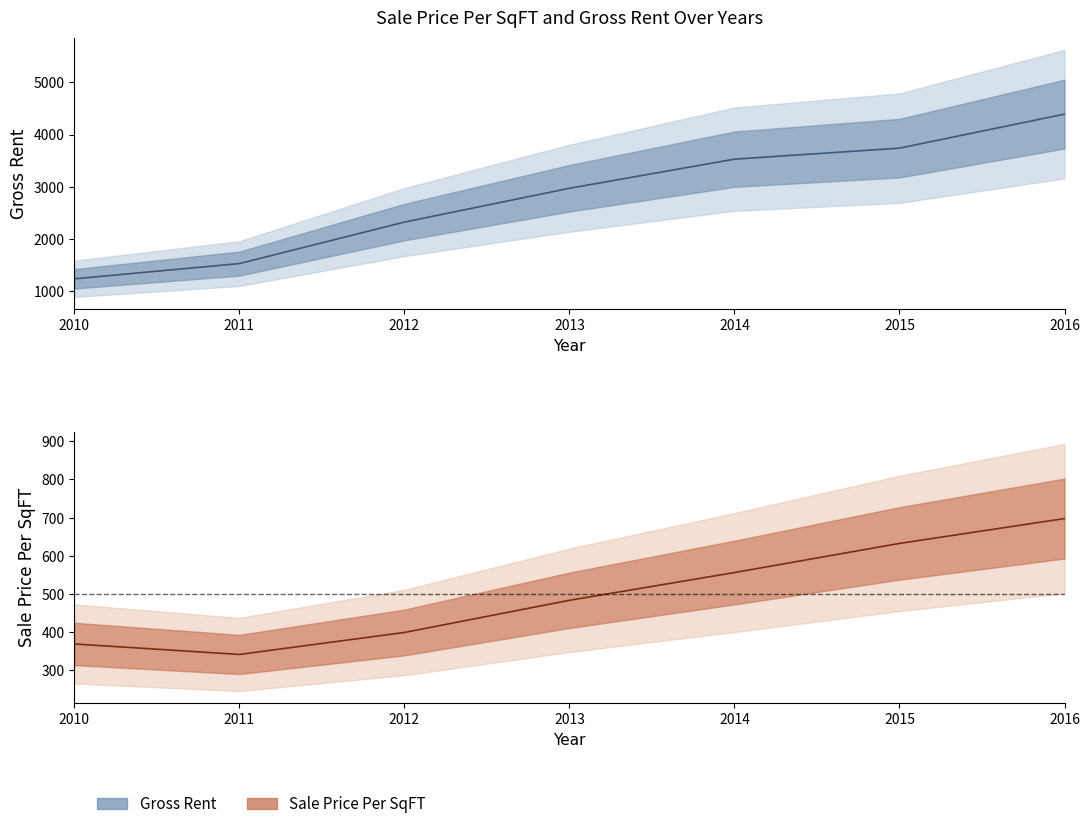

Which has a higher value, 2015 or 2011?

2015